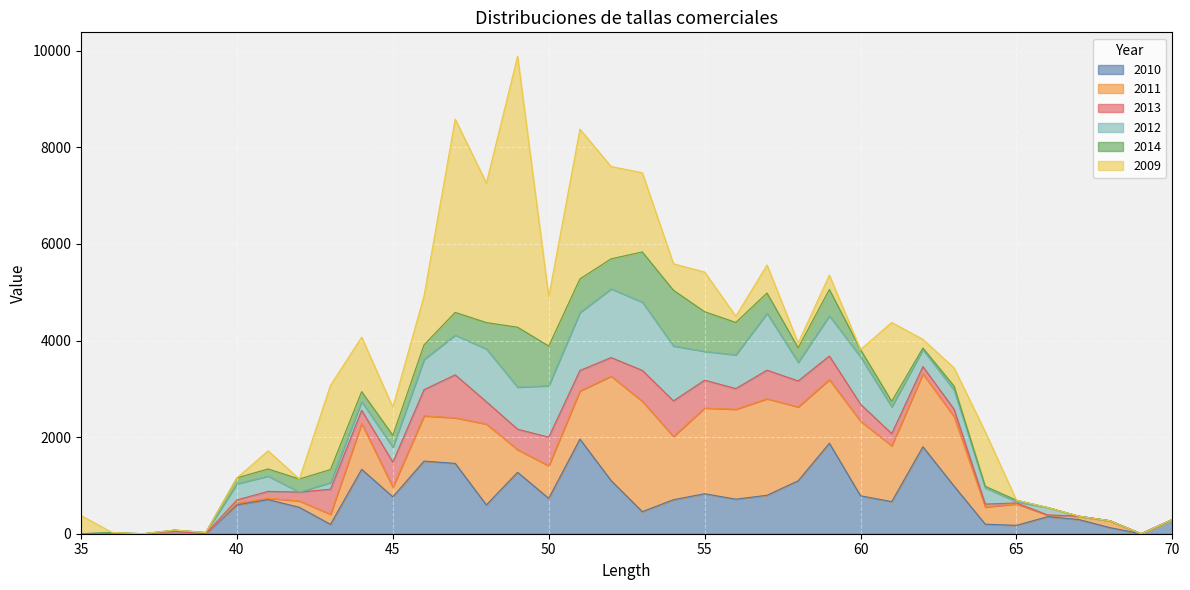

What is the total value across all series at 59?

5354.6